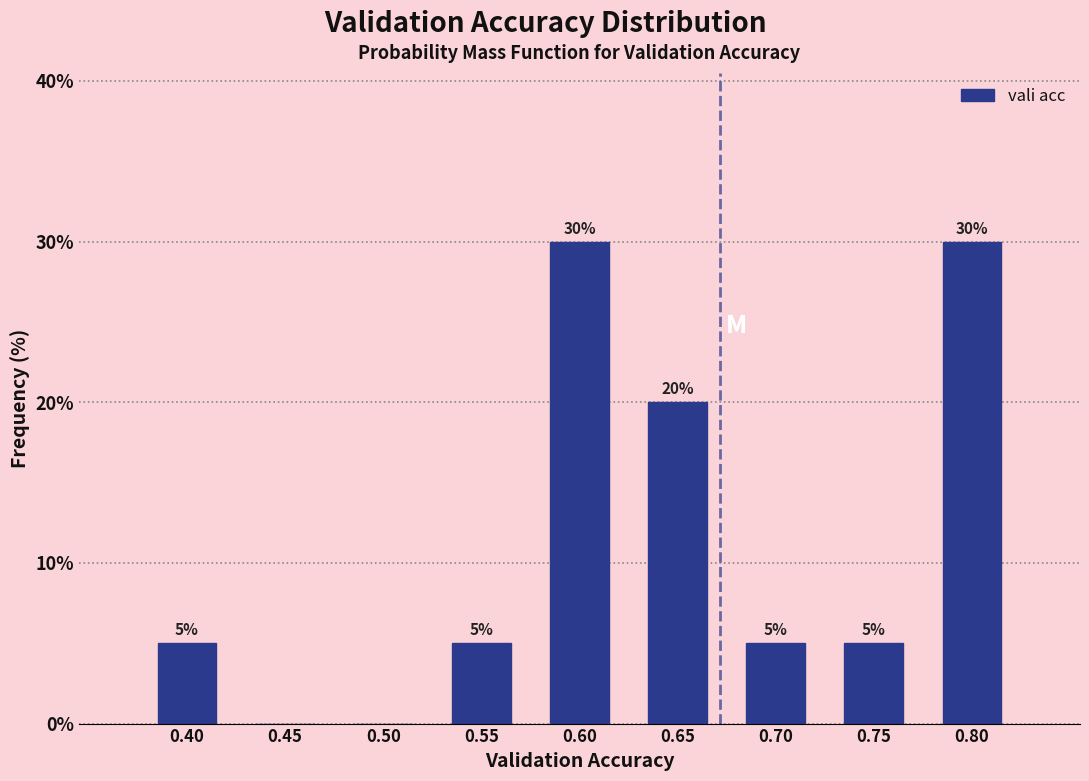

Reading left to right, what are all the values shown in this chart?

0.40=5	0.45=0	0.50=0	0.55=5	0.60=30	0.65=20	0.70=5	0.75=5	0.80=30